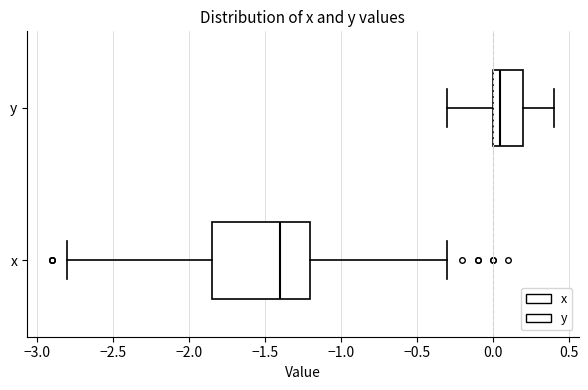

Reading bottom to top, transcribe this box plot: for each box, give where its median line is, the range the box spans, and where its two whiskers end, as read against the x-axis. The values are not printed on the chart, so give them approximately, as read against the axis.

x: median -1.40, box -1.85 to -1.20, whiskers -2.80 to -0.30
y: median 0.05, box 0.00 to 0.20, whiskers -0.30 to 0.40